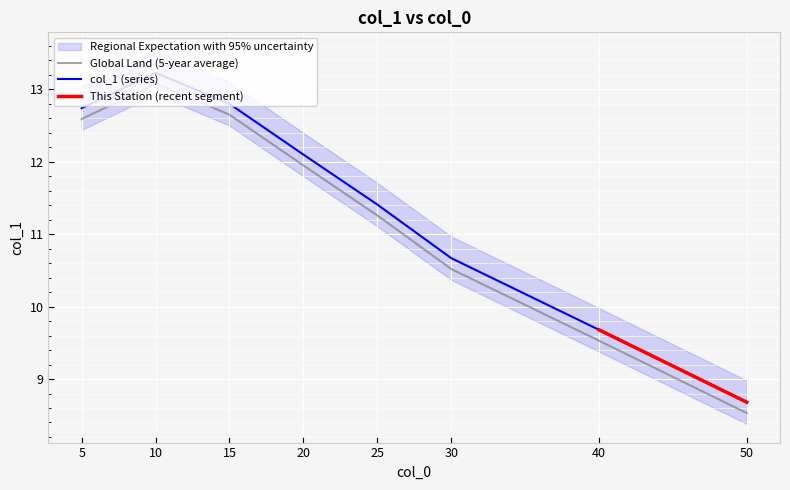

Reading left to right, extract all data points from this chart.

12.6	13.1	12.7	11.9	11.3	10.5	9.5	8.5